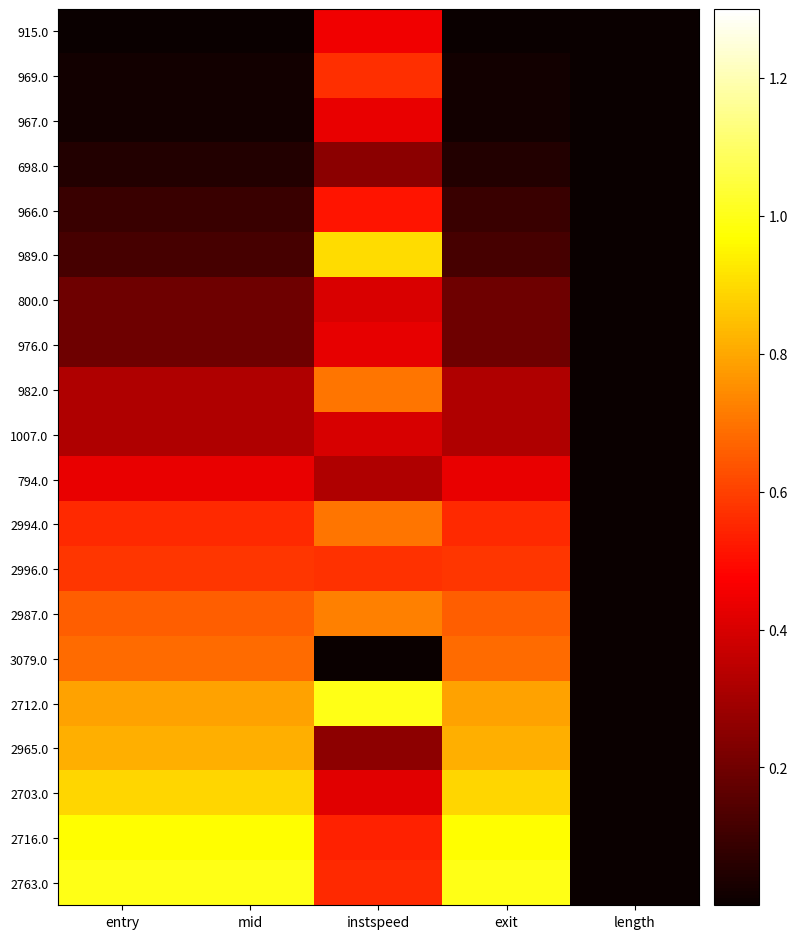

What is the difference between the highest and lowest values at mid?

1.0